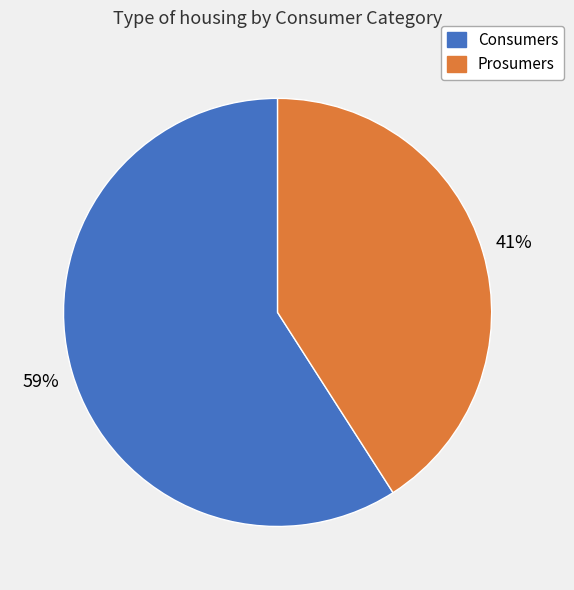

Count the number of slices in the pie.

2